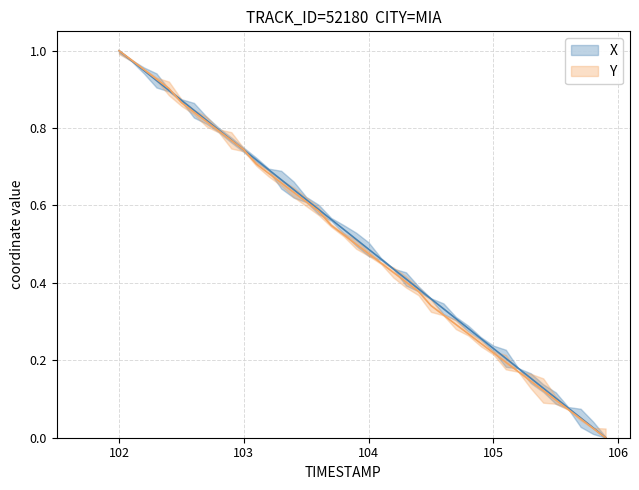

How many data points in X are above 0?

39